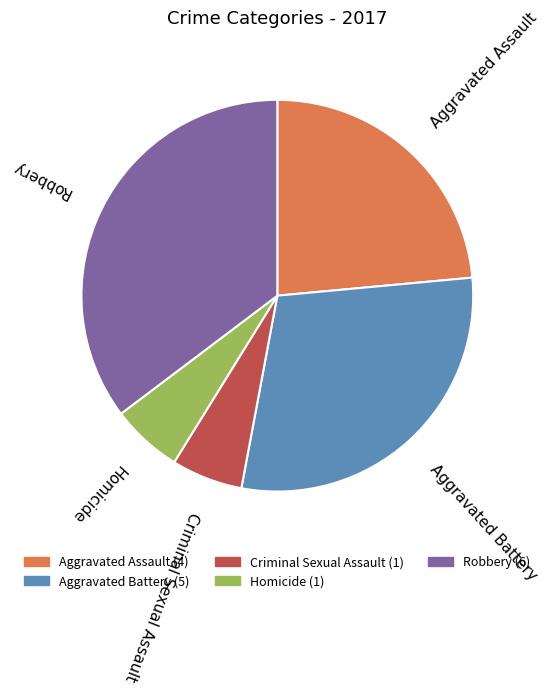

Count the number of slices in the pie.

5